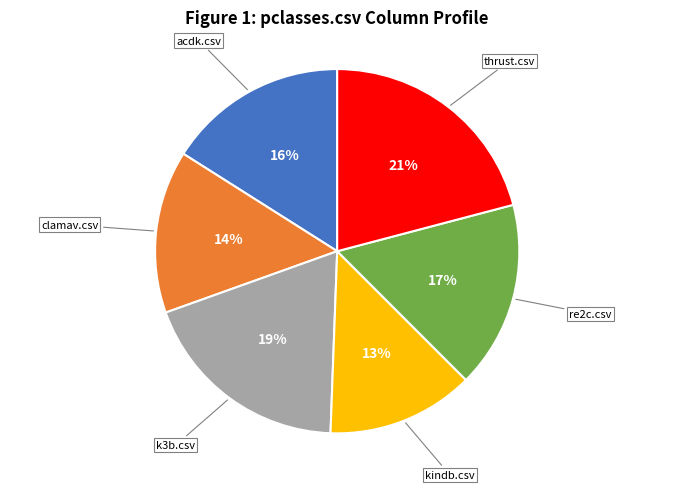

How many slices are in this pie chart?

6